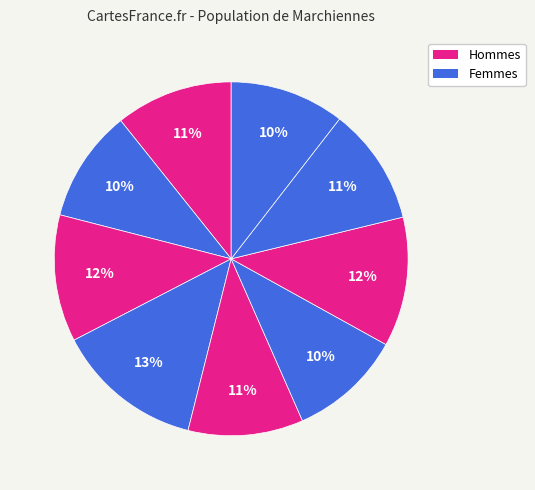

How many segments does this pie chart have?

9